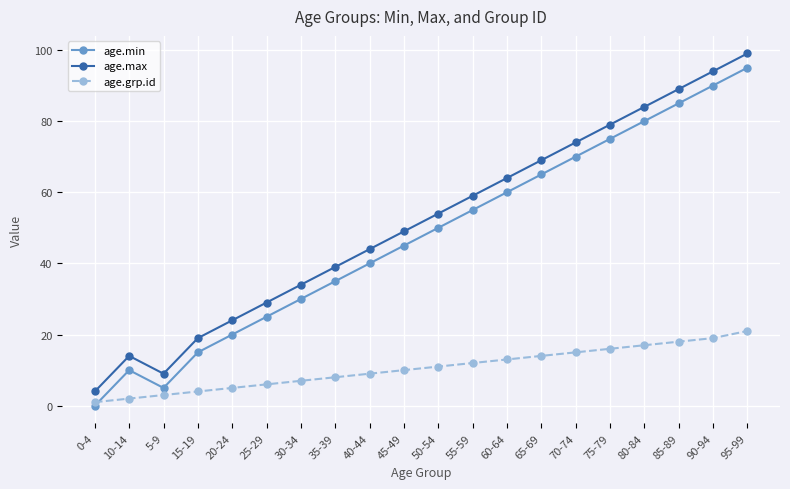

The age.grp.id series shows 6 at 60-64. True or false?

False